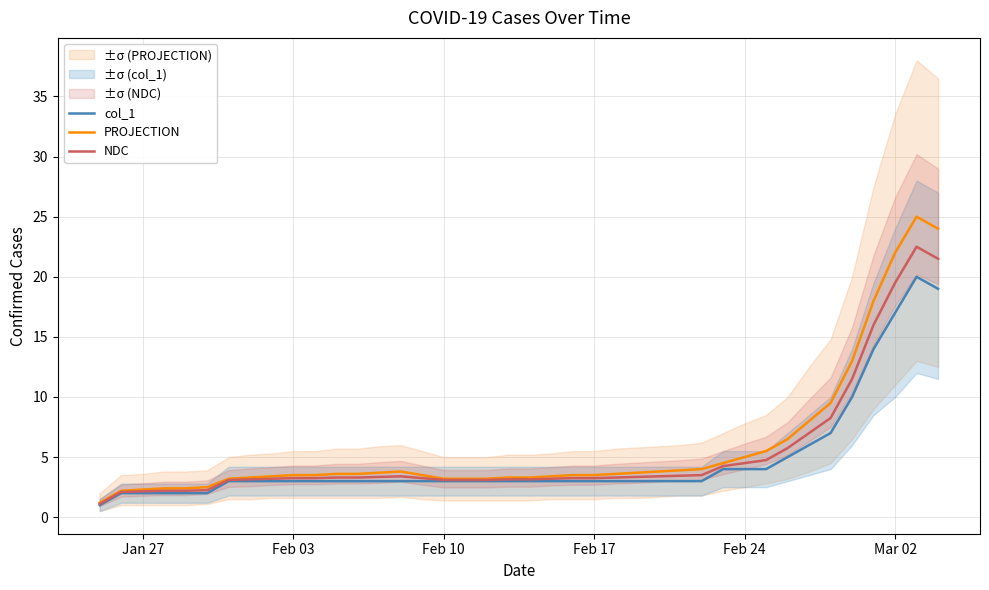

How many values in the col_1 series are below 3?

6